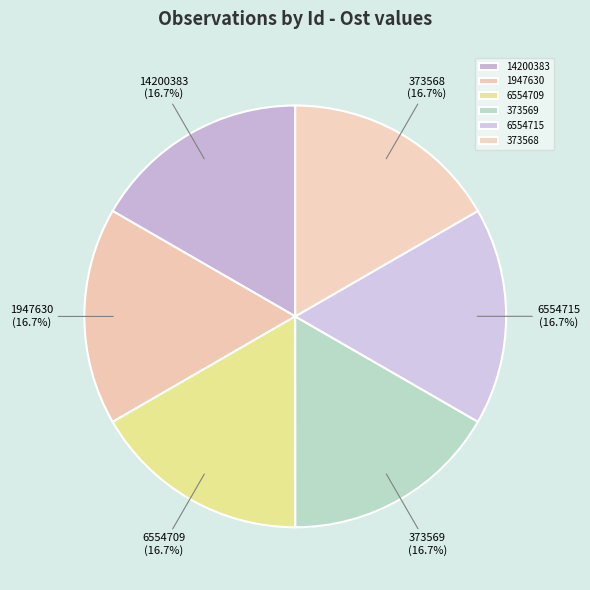

To the nearest percent, what portion does 6554709 represent?

17%